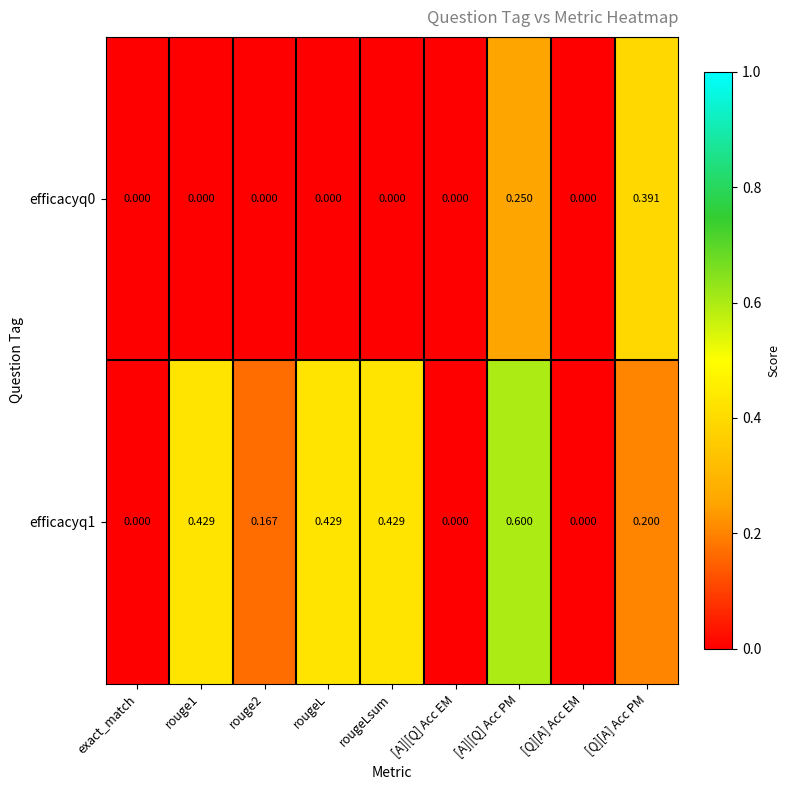

Rank the series by their maximum value, from lowest to highest.

efficacyq0, efficacyq1